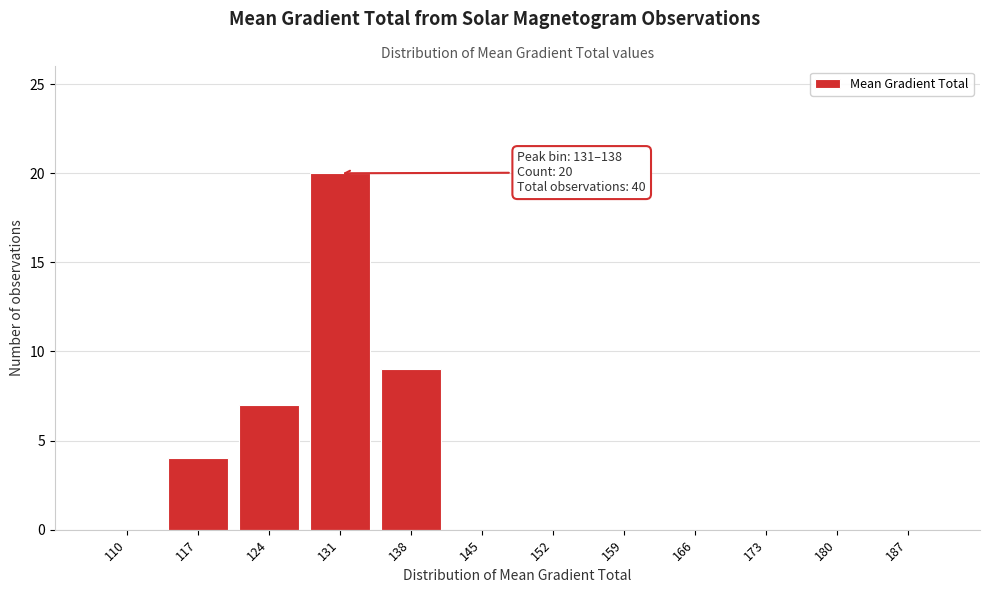

Reading right to left, what are all the values shown in this chart?

187=0	180=0	173=0	166=0	159=0	152=0	145=0	138=9	131=20	124=7	117=4	110=0